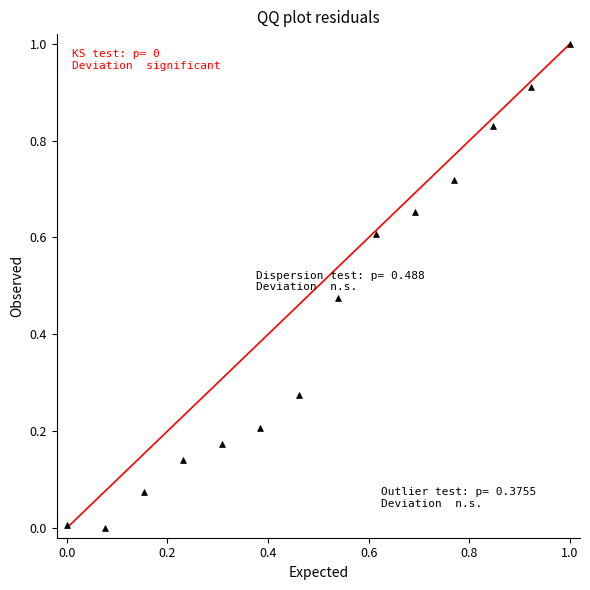

What is the range of Y values (max minus min)?

1.0